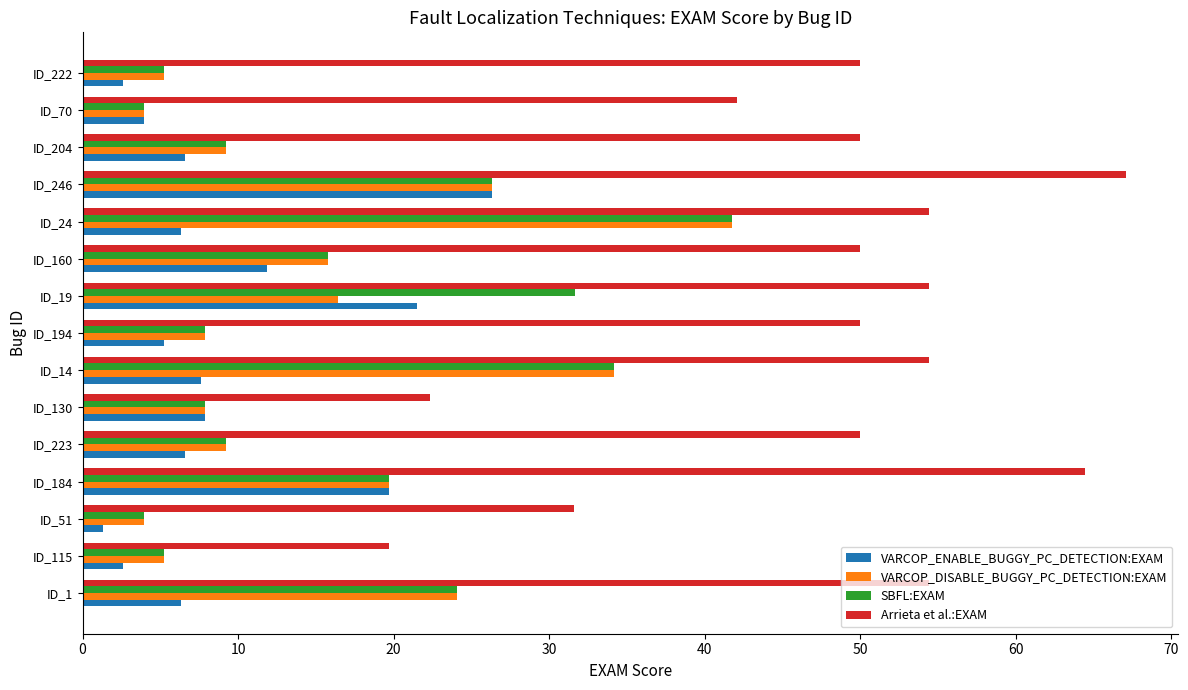

What is the difference between the maximum and minimum values in the VARCOP_ENABLE_BUGGY_PC_DETECTION:EXAM series?

25.0